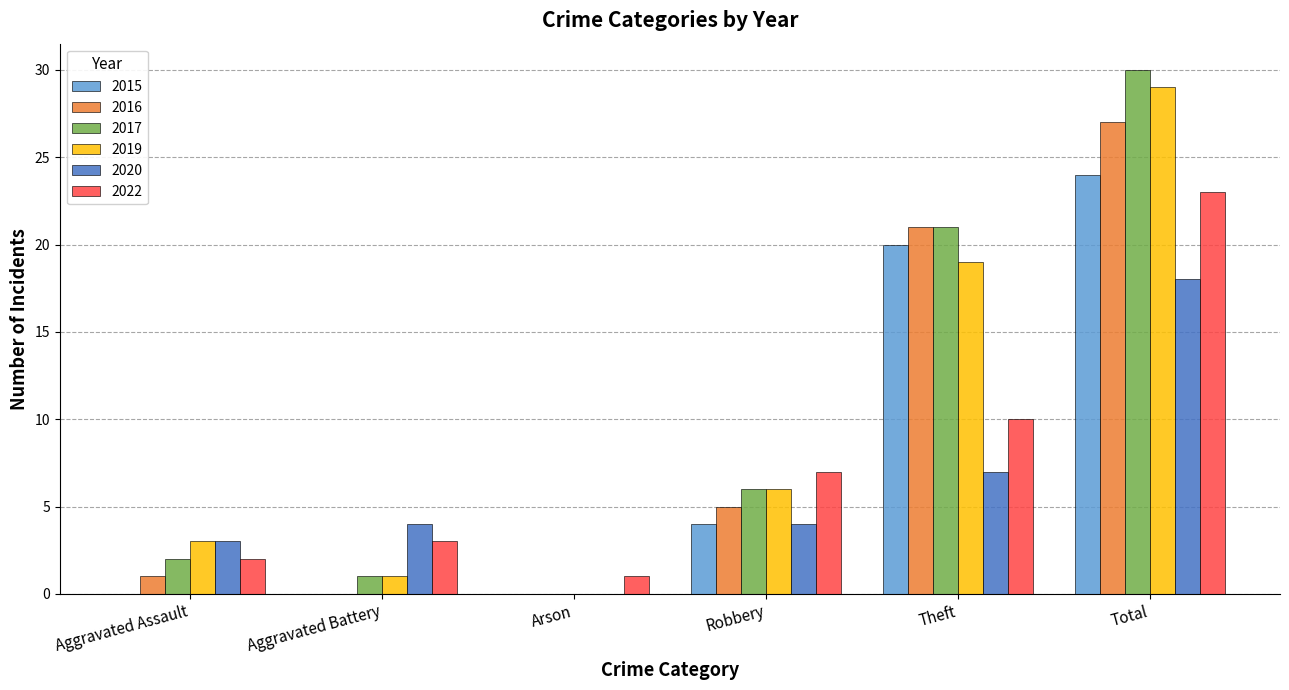

The value of 2017 at Robbery is 3. True or false?

False